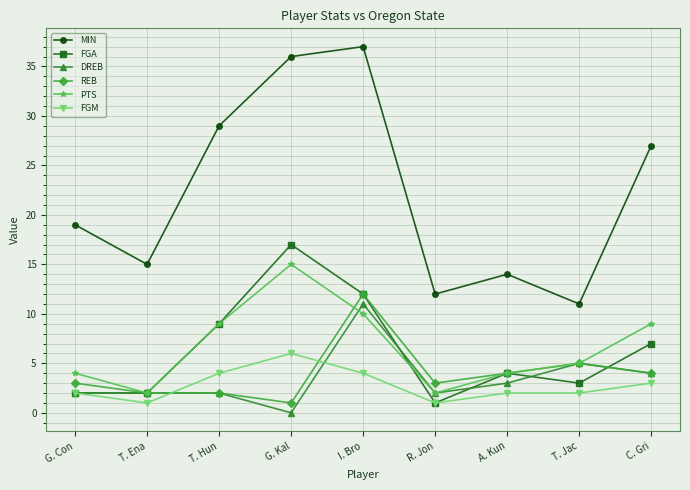

True or false: MIN and PTS intersect in this chart.

False